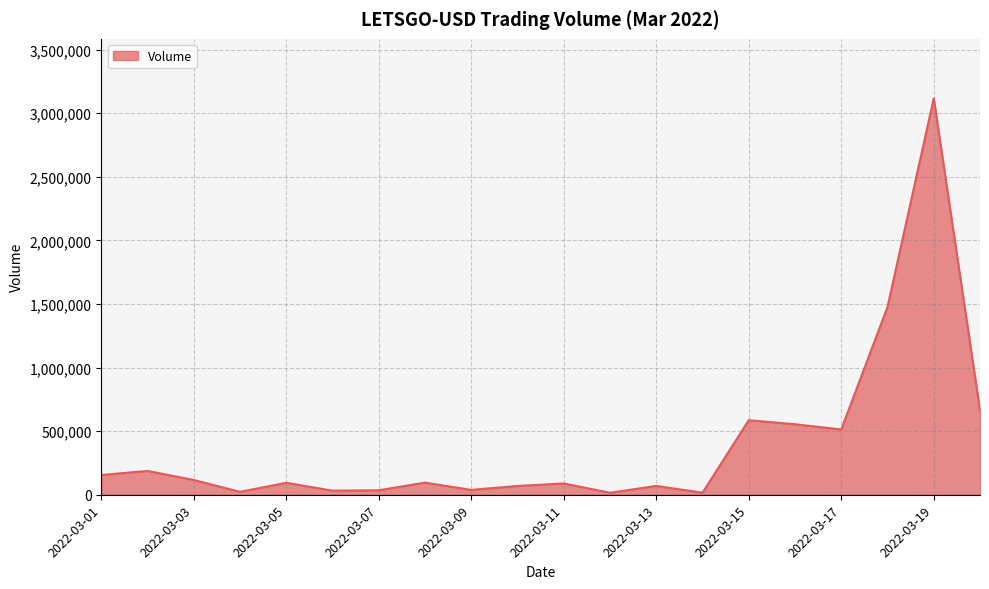

What is the difference between the maximum and minimum values?

3101534